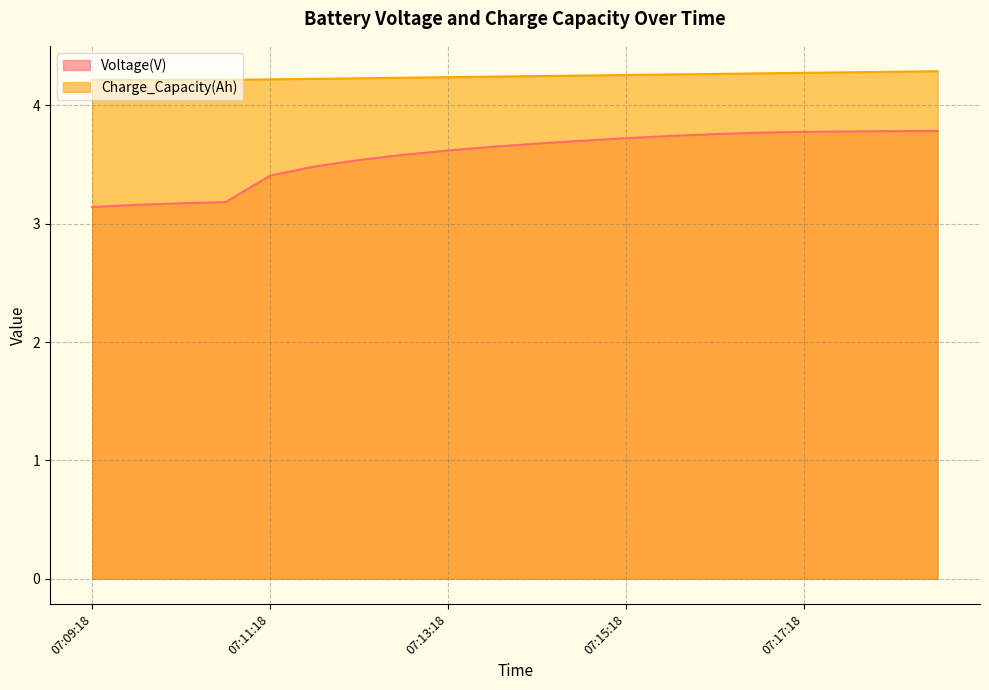

Count the Charge_Capacity(Ah) values in the range 4 to 5.

20